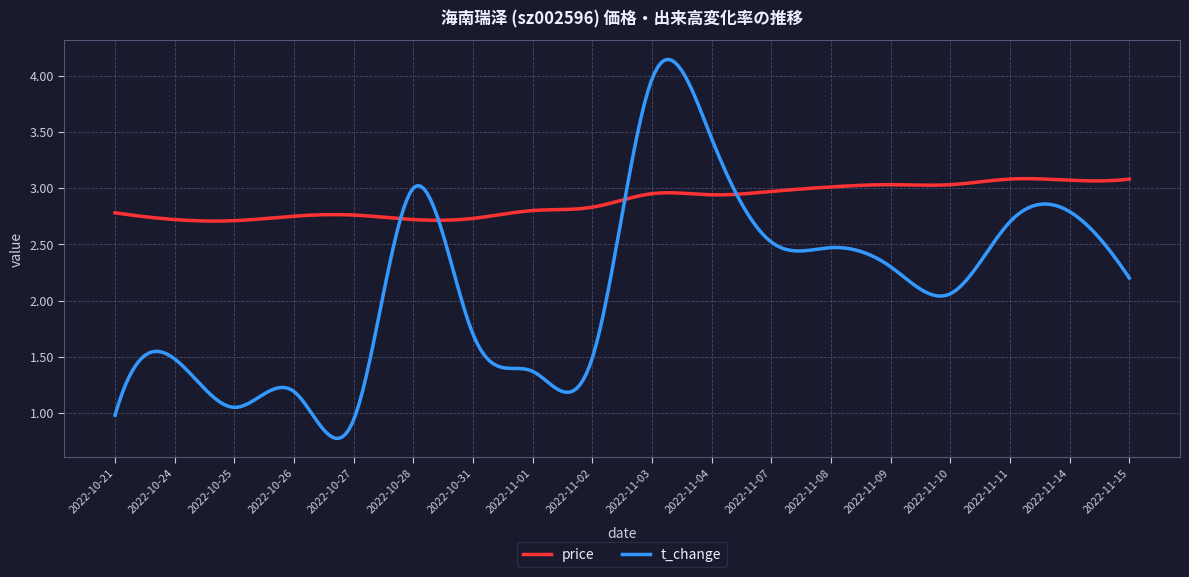

What is the minimum value shown in the chart?

0.8